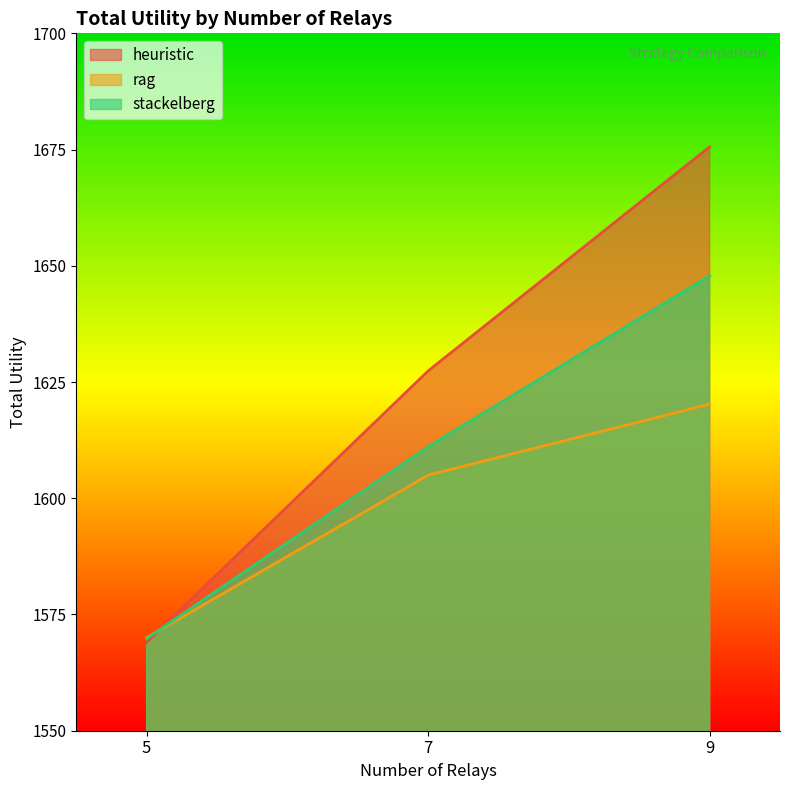

What is the minimum value for rag?

1570.0